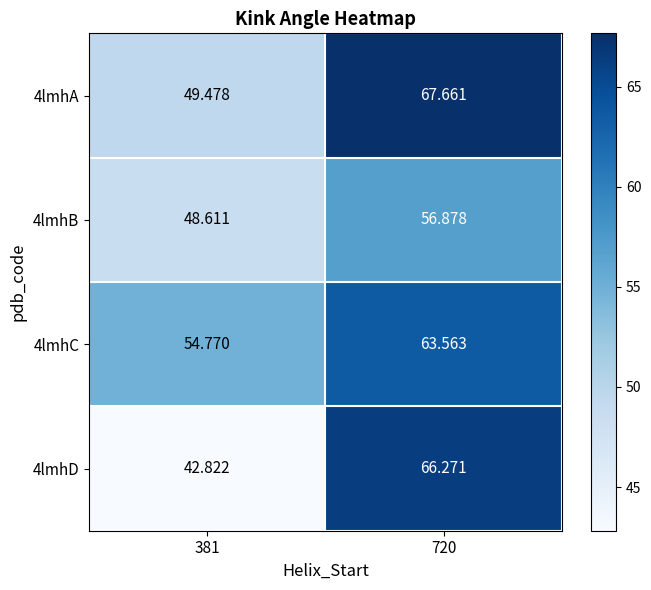

How many distinct data groups are displayed?

4